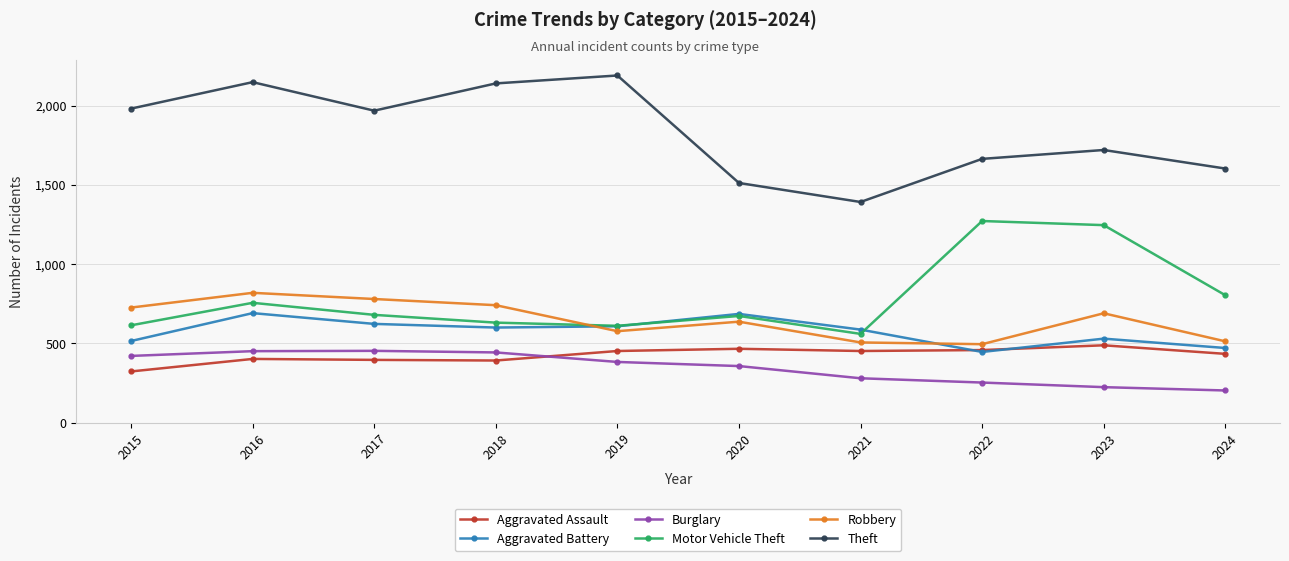

True or false: Aggravated Assault has a value of 639 at 2019.

False